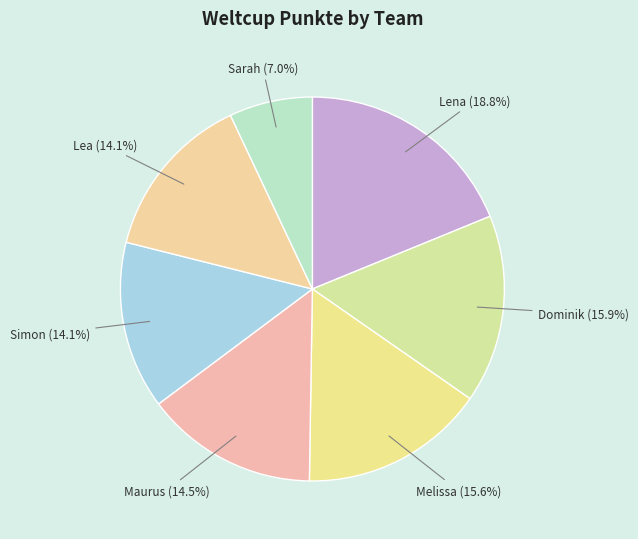

Count the number of slices in the pie.

7